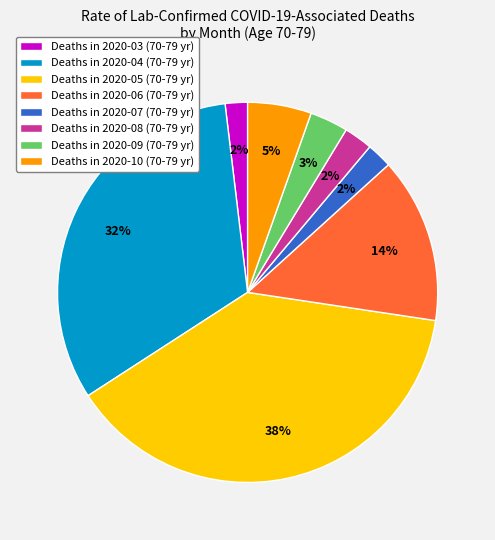

What percentage is the Deaths in 2020-10 (70-79 yr) slice, to the nearest percent?

5%